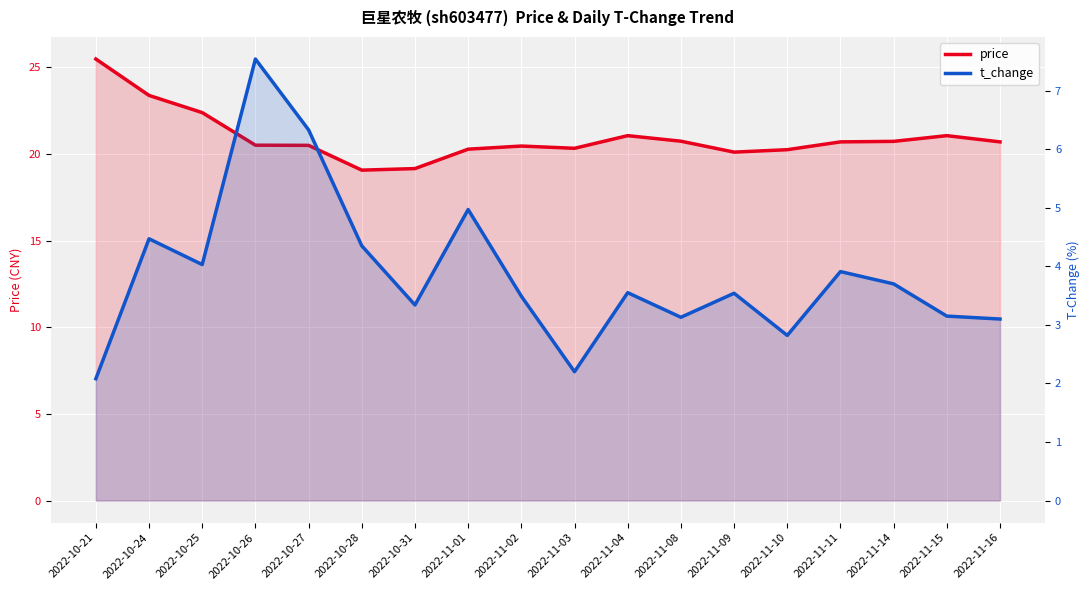

Which series has the widest spread of values?

price